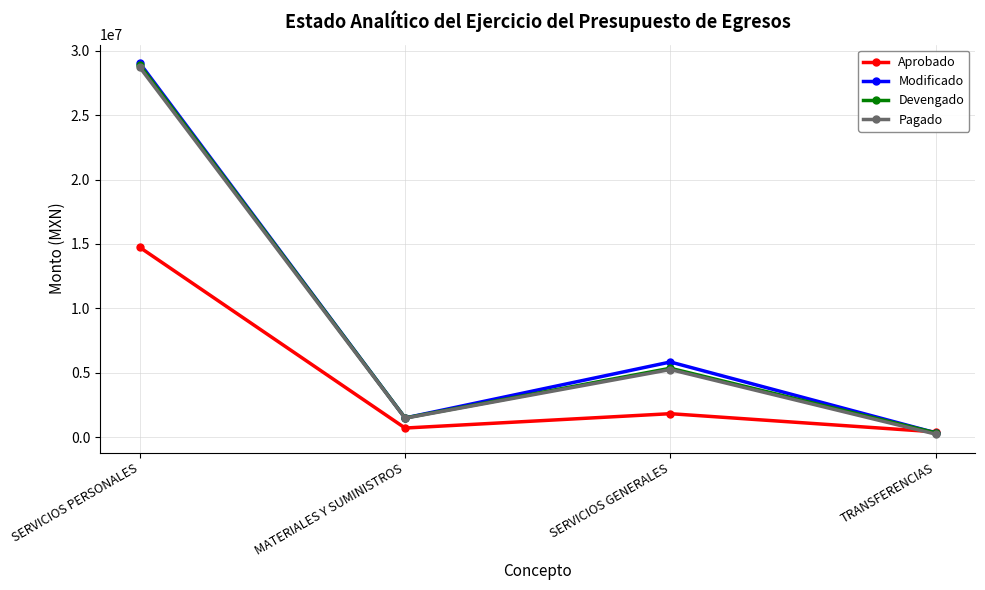

At which category does Modificado reach its first local valley?

MATERIALES Y SUMINISTROS